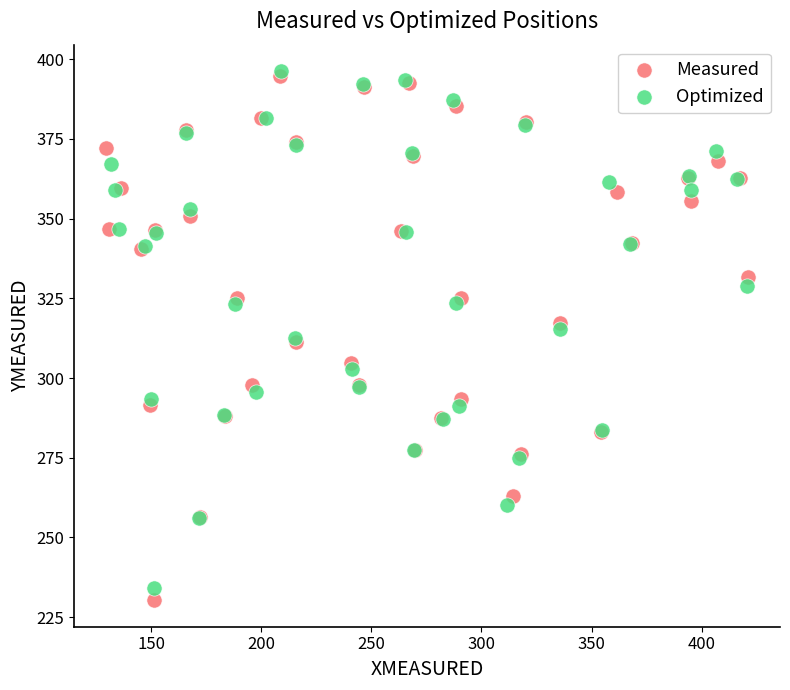

Which series has the widest spread of Y values?

Measured